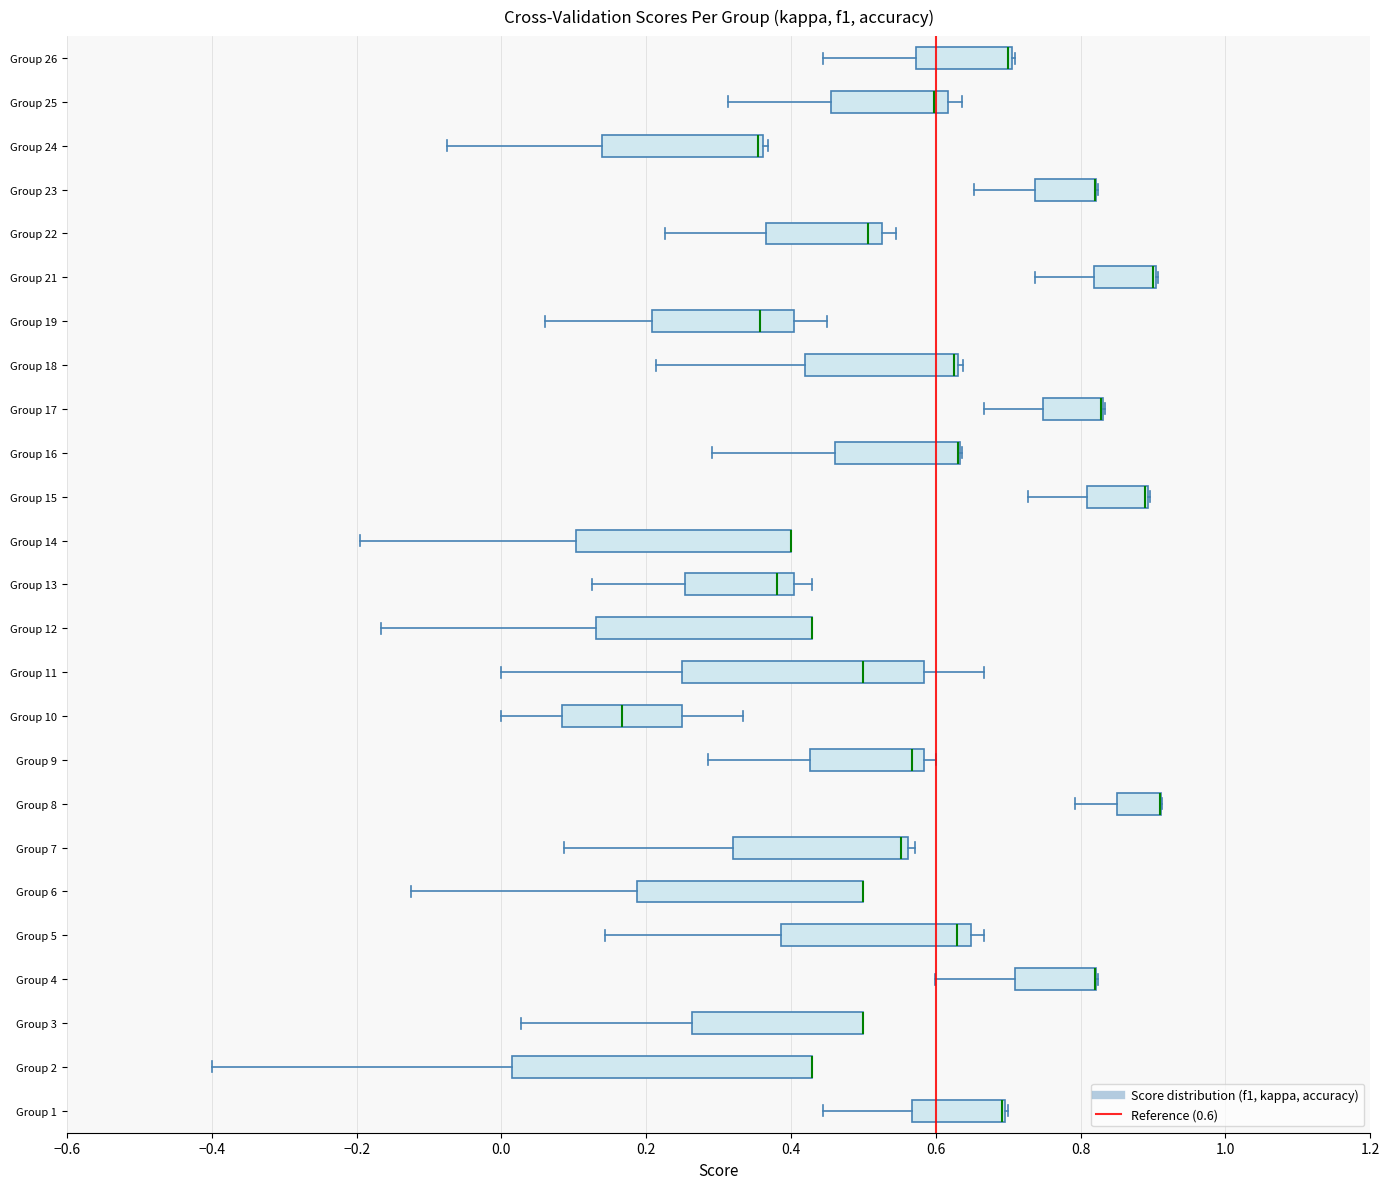

Comparing the boxes themselves (not the whiskers), which one is the widest?

Group 2